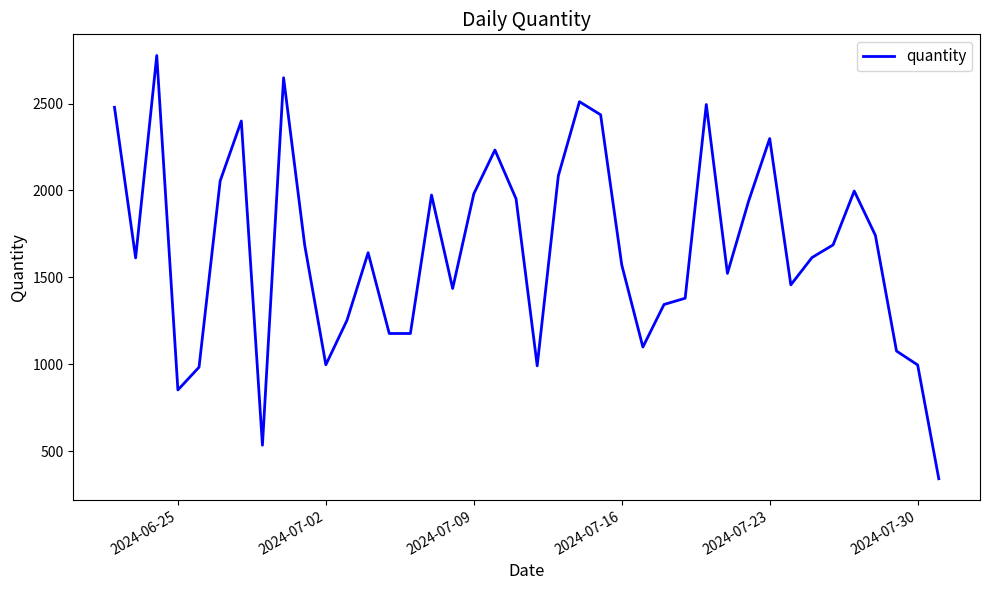

What is the difference between the maximum and minimum values?

2436